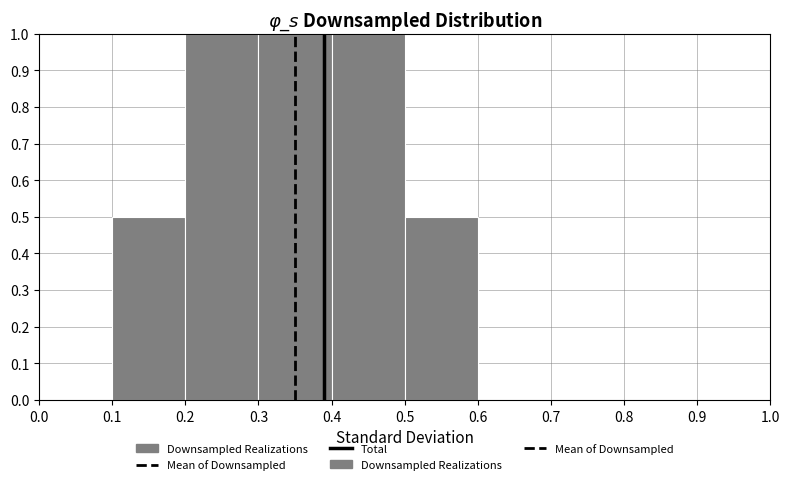

Reading left to right, transcribe this chart: for each bar, give the range it covers on the x-axis and its height. The values are not printed on the chart, so give them approximately, as read against the axis.

0.0 to 0.1: 0
0.1 to 0.2: 0.5
0.2 to 0.3: 1.0
0.3 to 0.4: 1.0
0.4 to 0.5: 1.0
0.5 to 0.6: 0.5
0.6 to 0.7: 0
0.7 to 0.8: 0
0.8 to 0.9: 0
0.9 to 1.0: 0